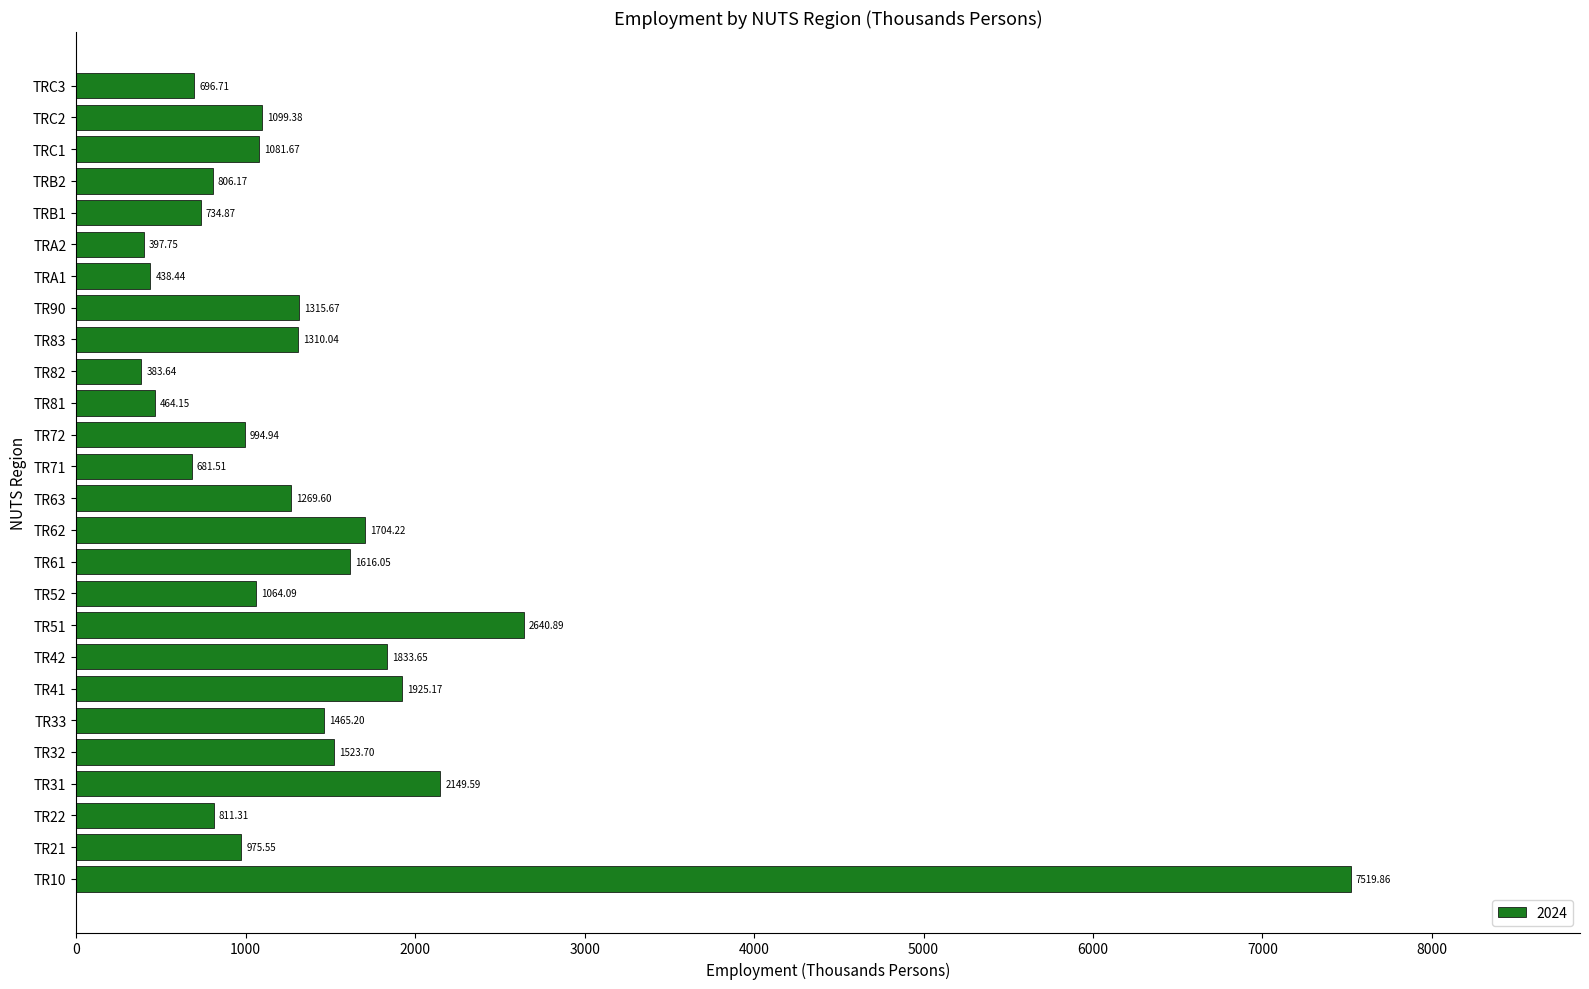

What is the sum of all values?

36903.8